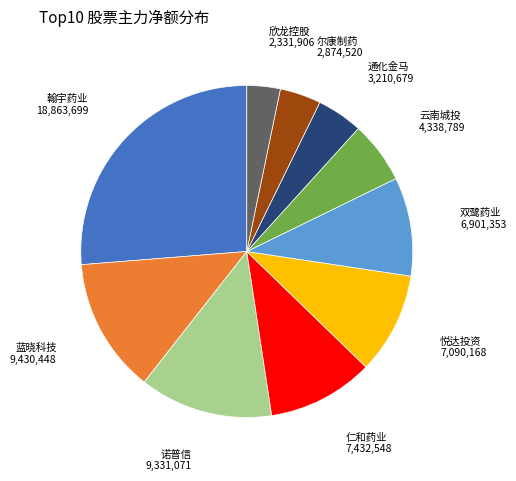

Is it true that 双鹭药业 is 17% of the pie?

False